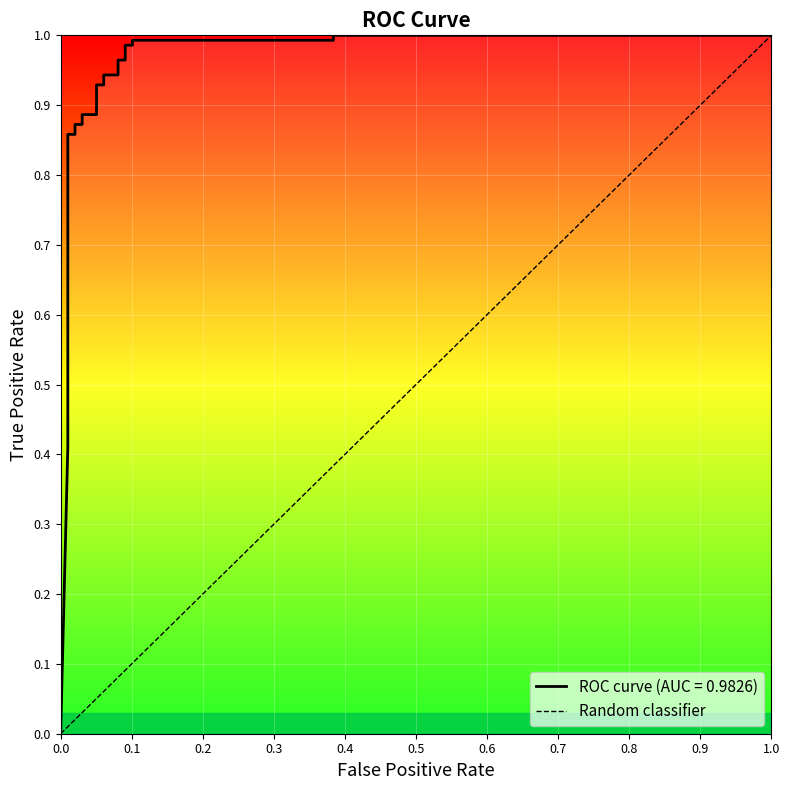

Does the chart display data point markers on the line(s)?

No